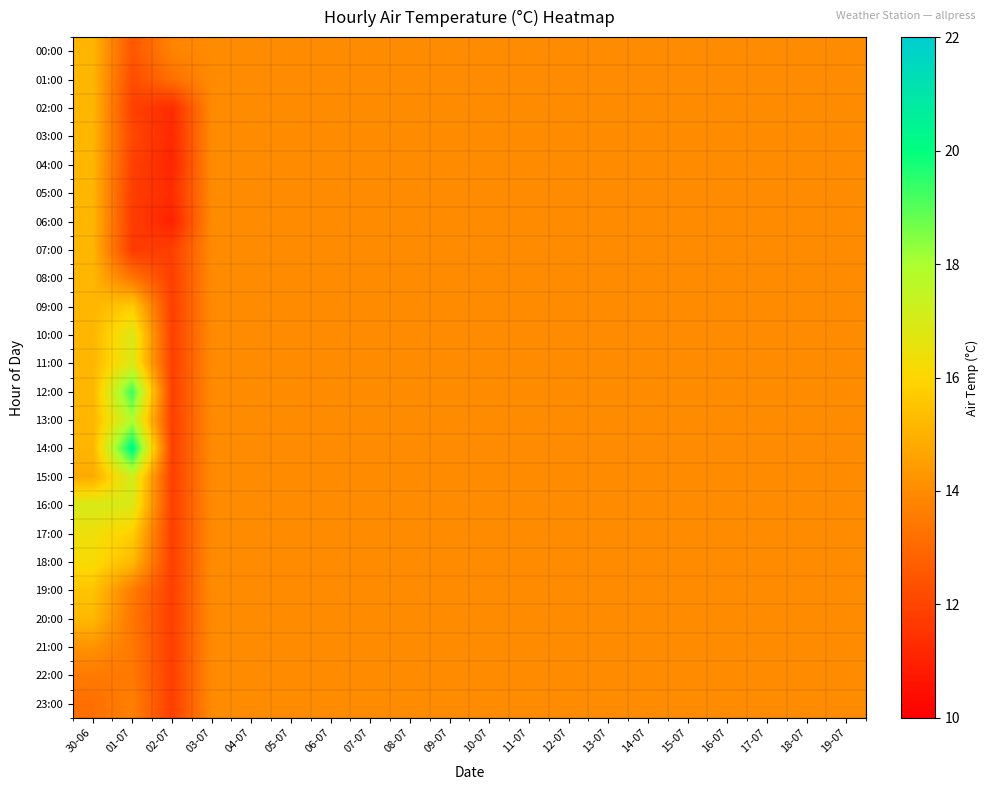

Count the number of data series in this chart.

24